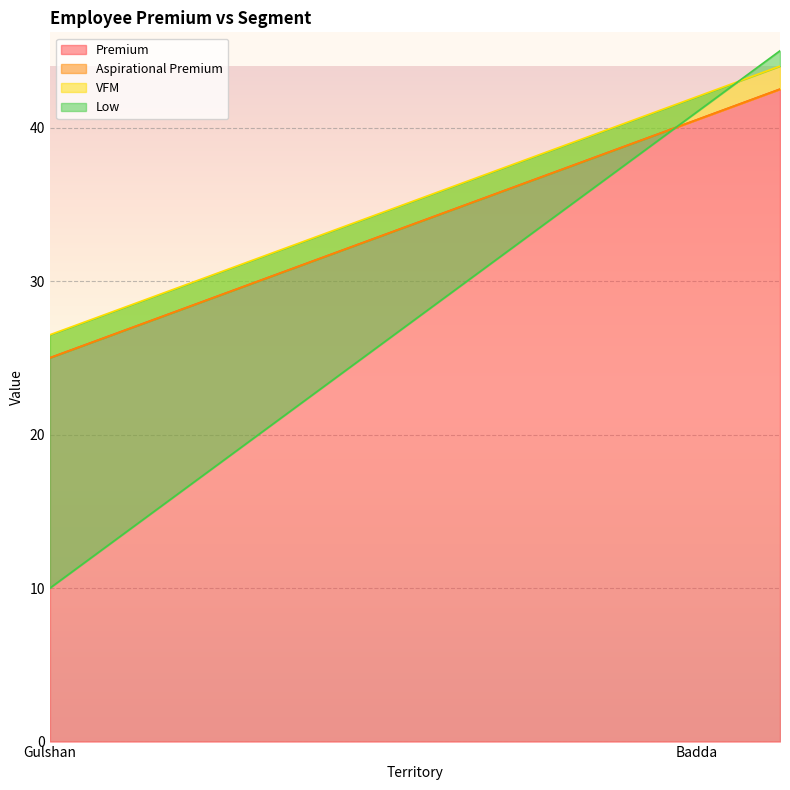

Is it true that Premium equals 41.4 at Gulshan?

False